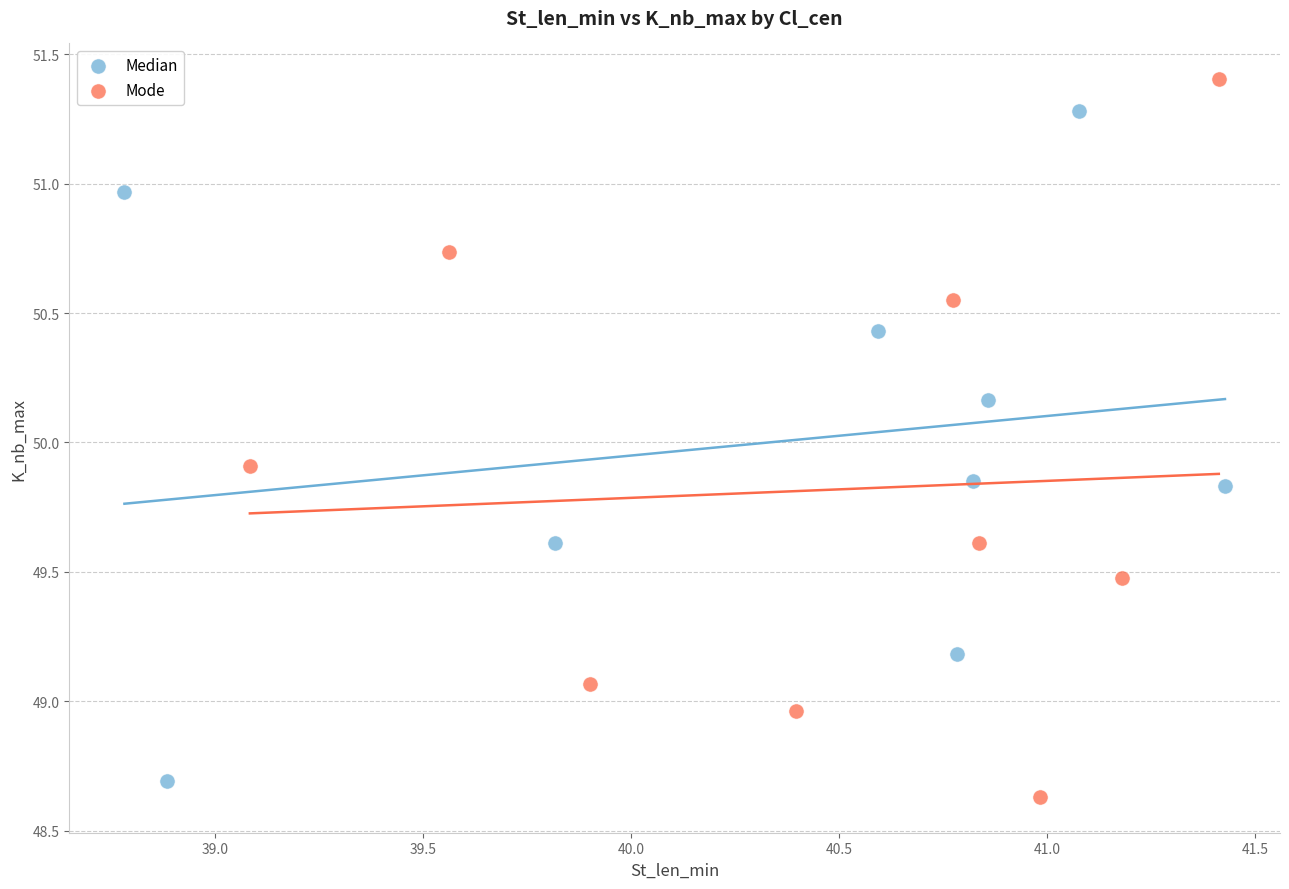

Which series reaches the maximum Y coordinate?

Mode